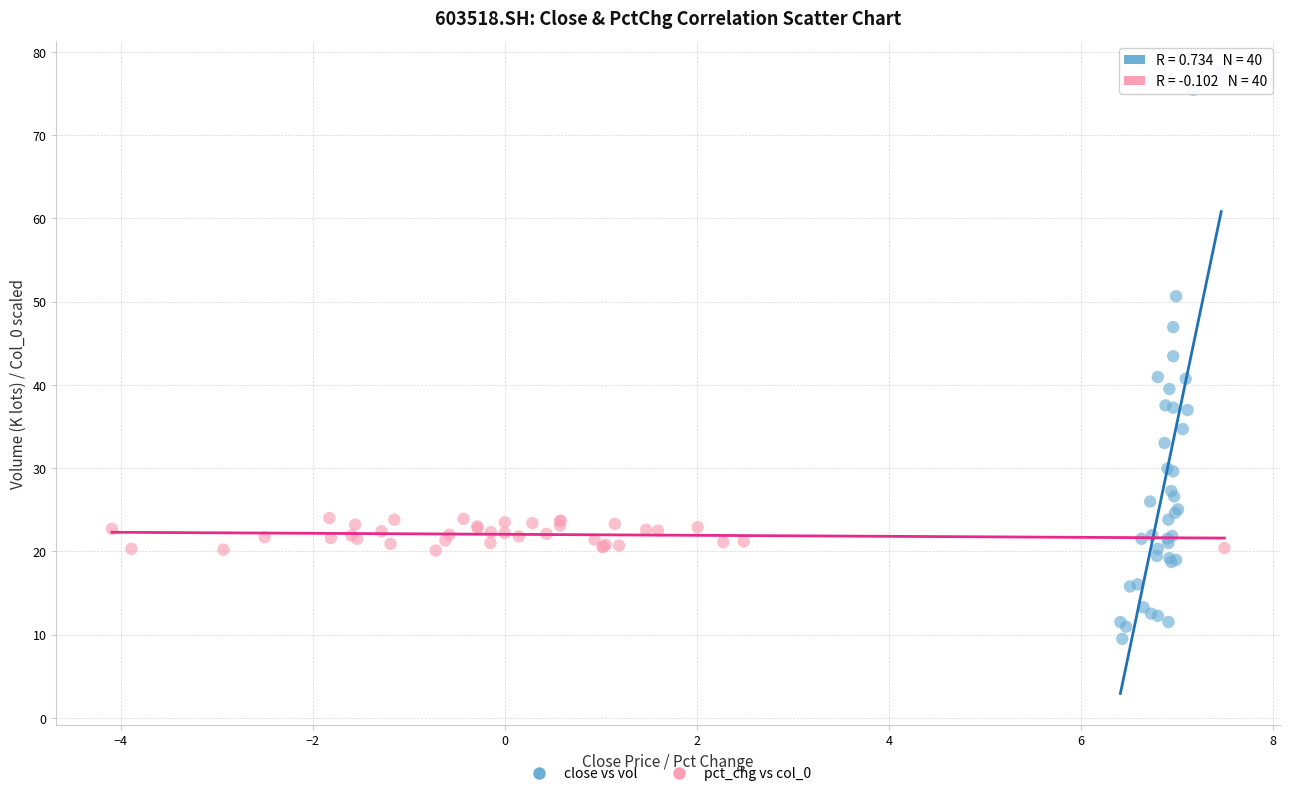

Which series has the largest Y range (max minus min)?

close vs vol